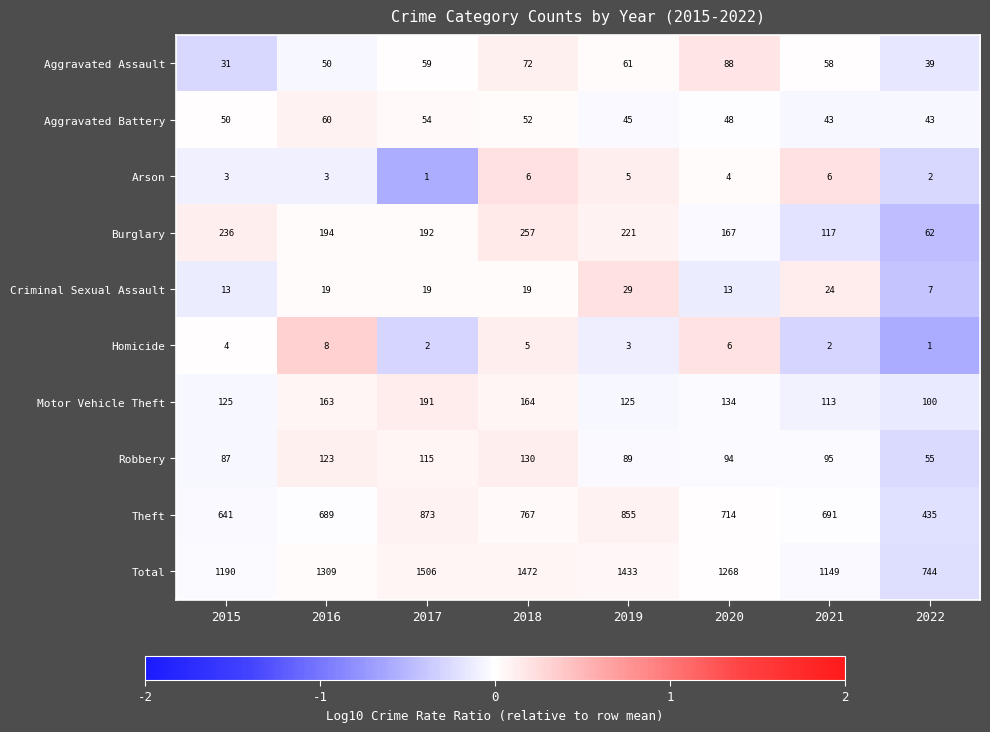

What is the spread (max minus min) of values at 2016?

1306